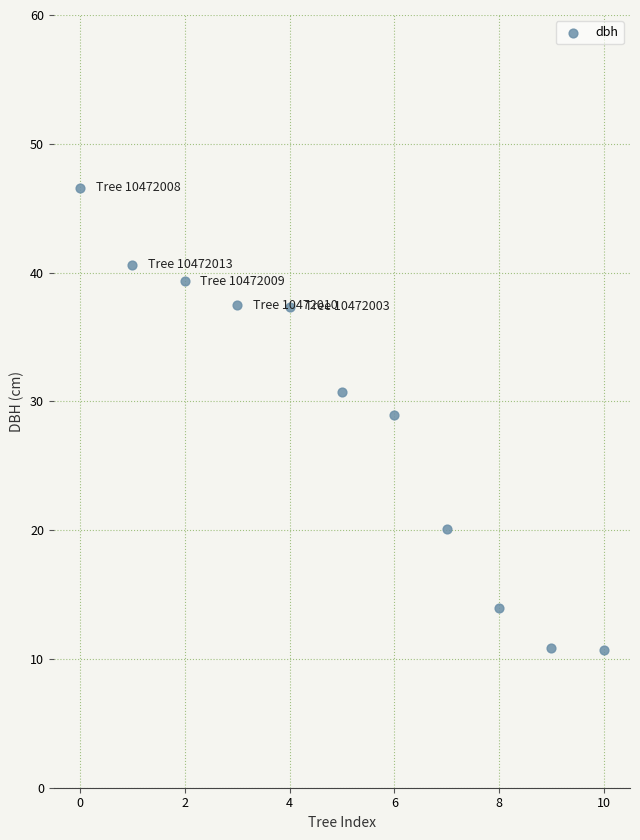

What is the average Y value?

28.8